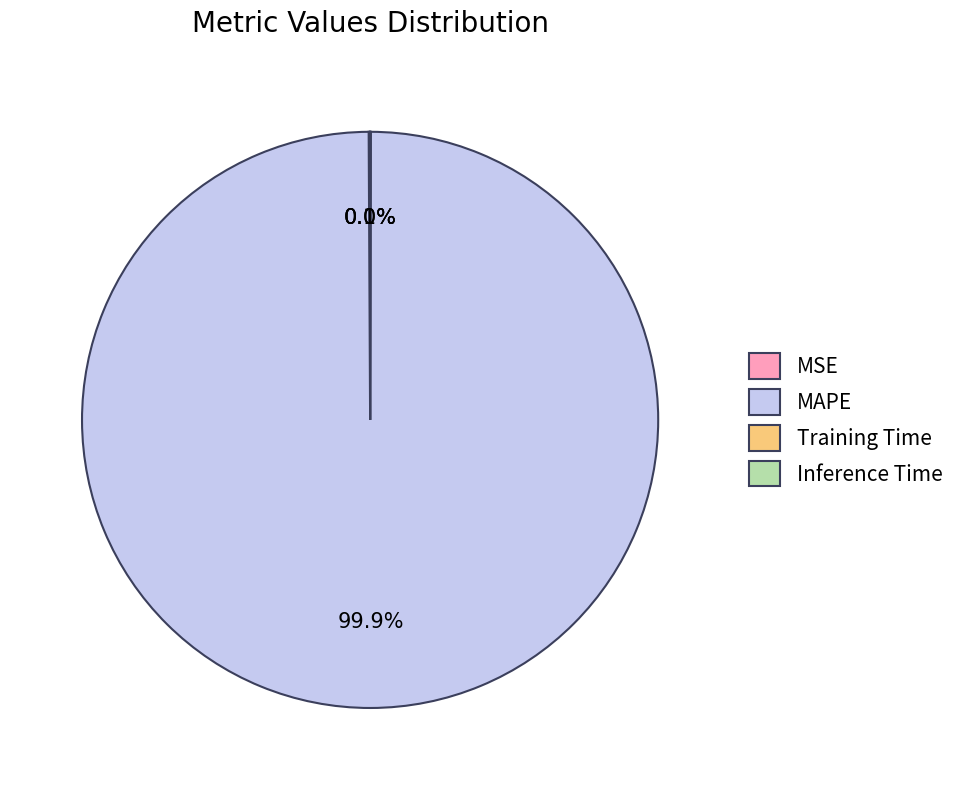

Which category has the biggest portion of the pie?

MAPE